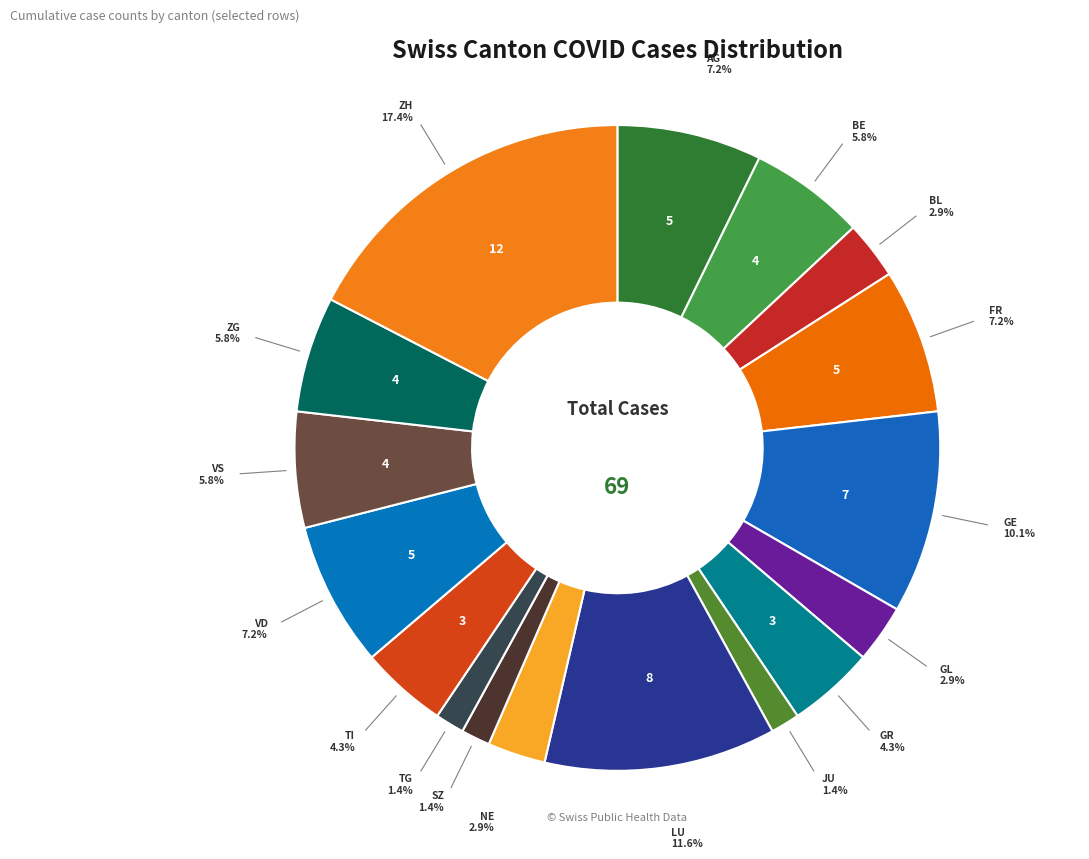

How many slices are in this pie chart?

17